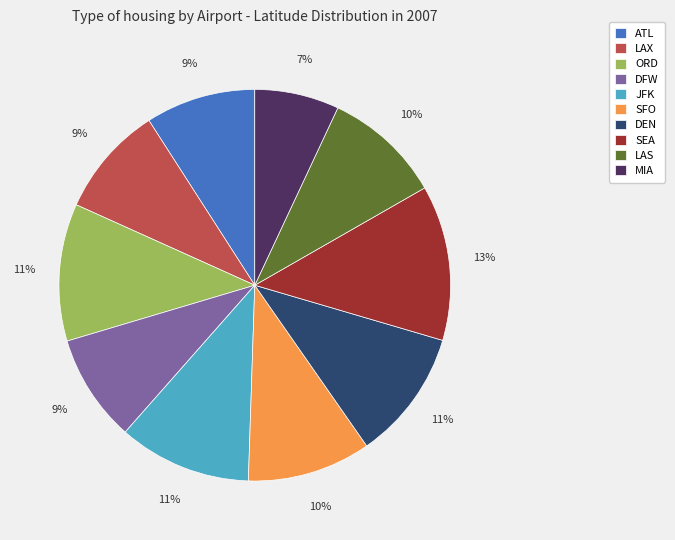

To the nearest percent, what is the difference between the largest and smallest slice percentages?

6%